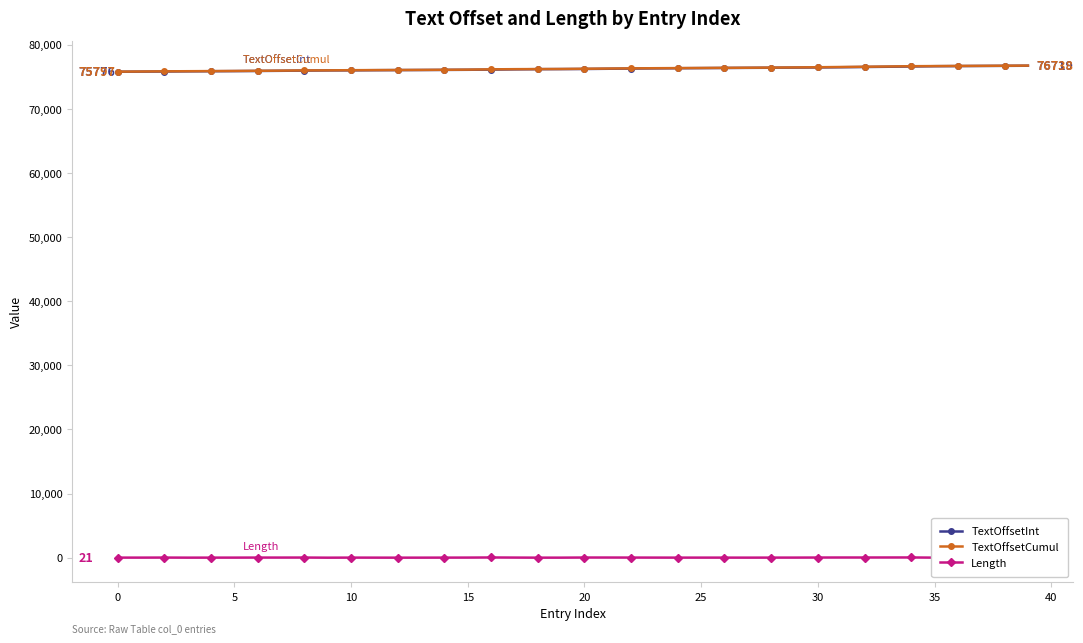

Count the number of data series in this chart.

3